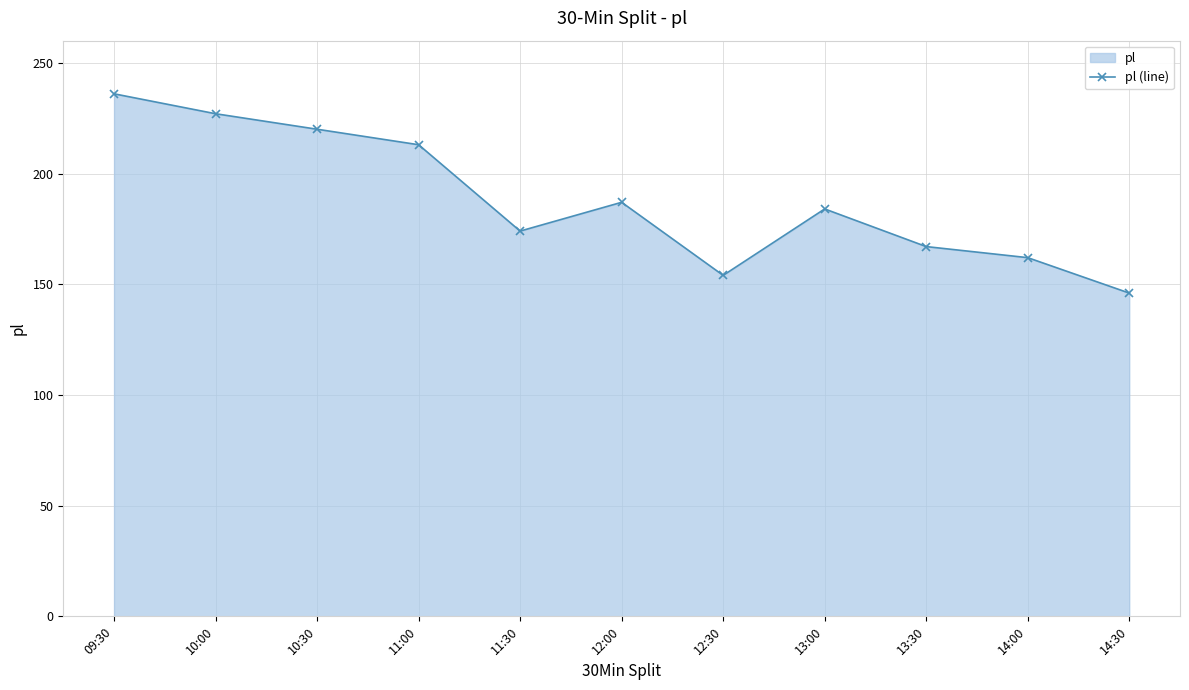

Rank the categories by value from highest to lowest.

09:30, 10:00, 10:30, 11:00, 12:00, 13:00, 11:30, 13:30, 14:00, 12:30, 14:30